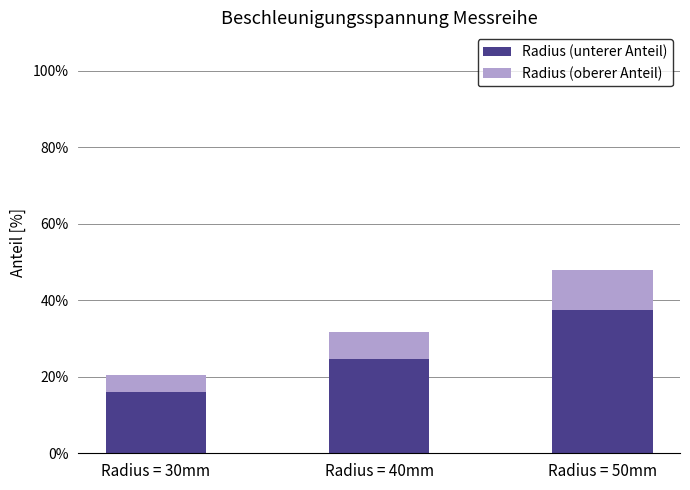

At which label does Radius (unterer Anteil) reach its minimum?

Radius = 30mm